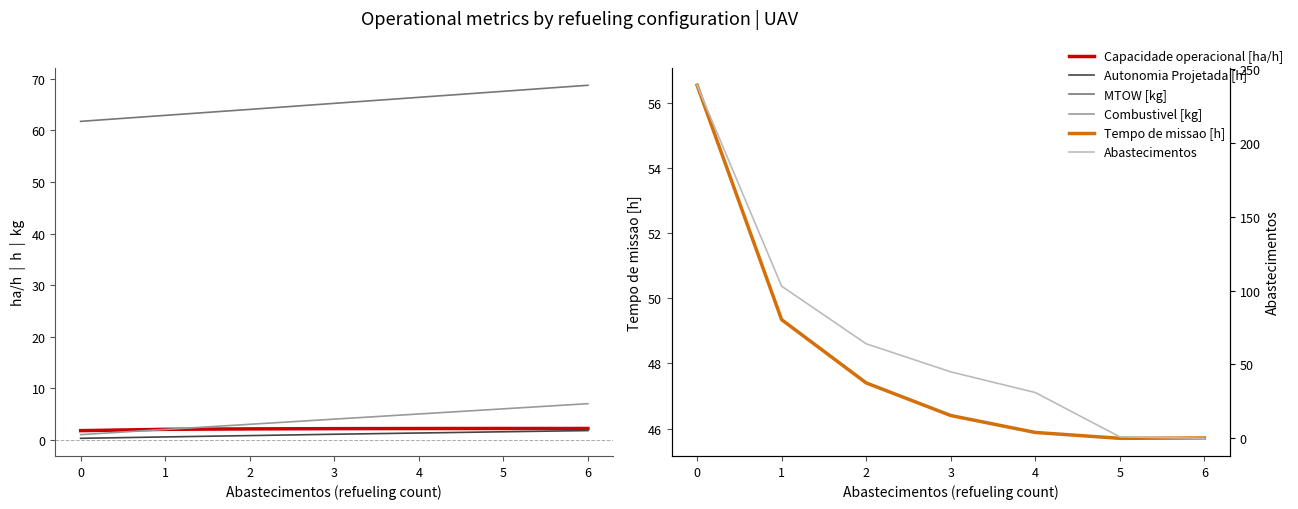

Count the Combustivel [kg] values in the range 2 to 6.

5